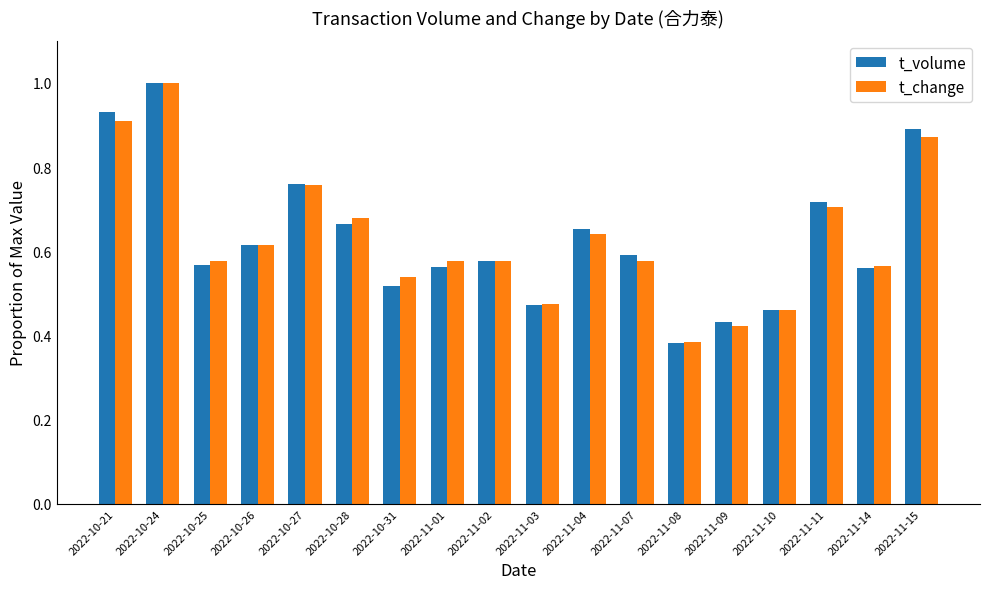

Count the number of data series in this chart.

2